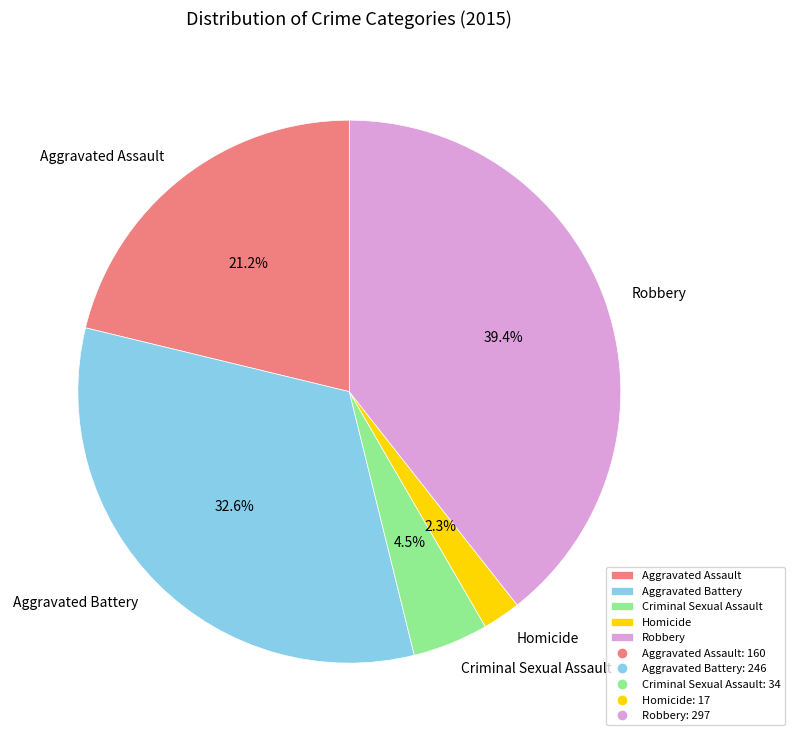

What is the ratio of the value at Aggravated Battery to the value at Criminal Sexual Assault?

7.2